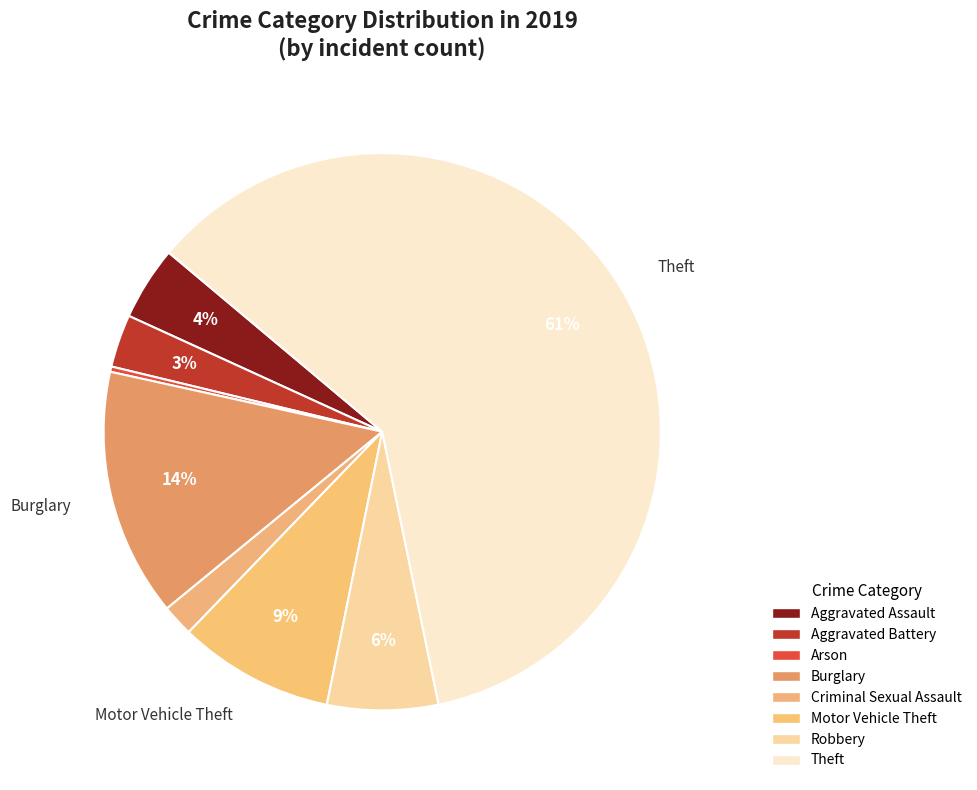

How many slices are in this pie chart?

8